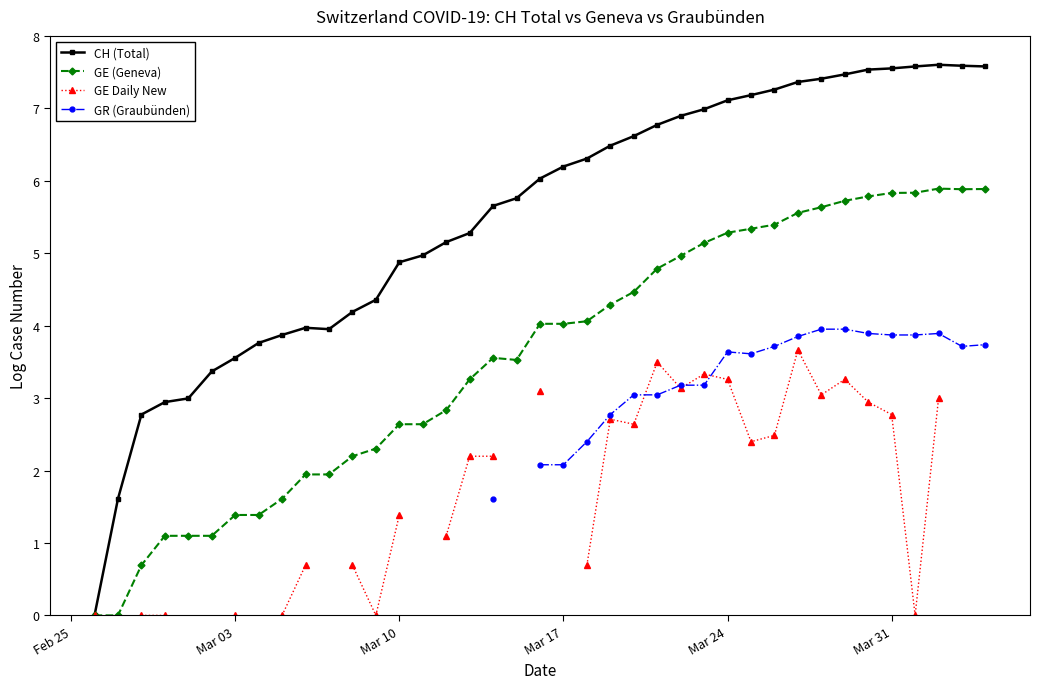

True or false: CH (Total) and GE (Geneva) cross at least once.

False